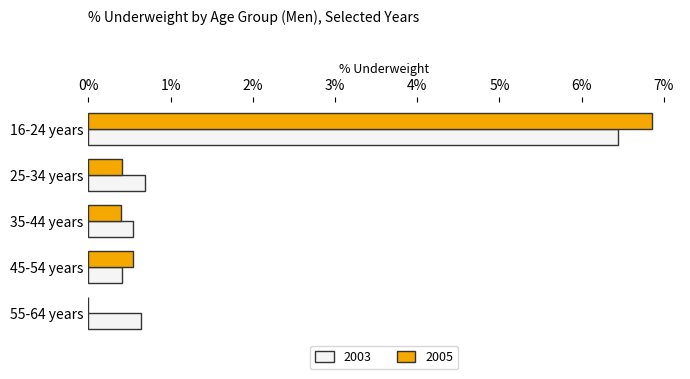

What is the approximate value of 2005 at 16-24 years?

6.9